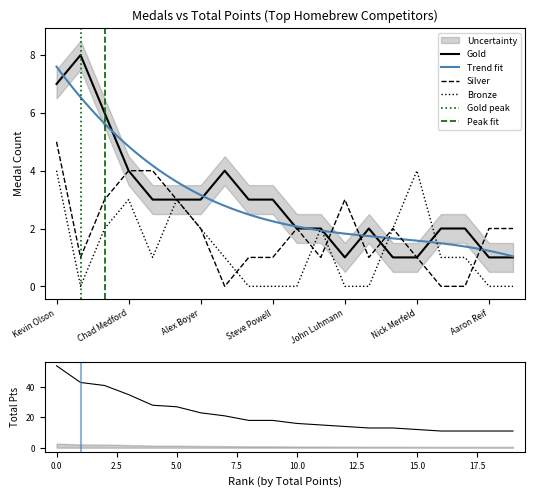

At which category does the chart reach its minimum across all series?

Stephen Schmitt